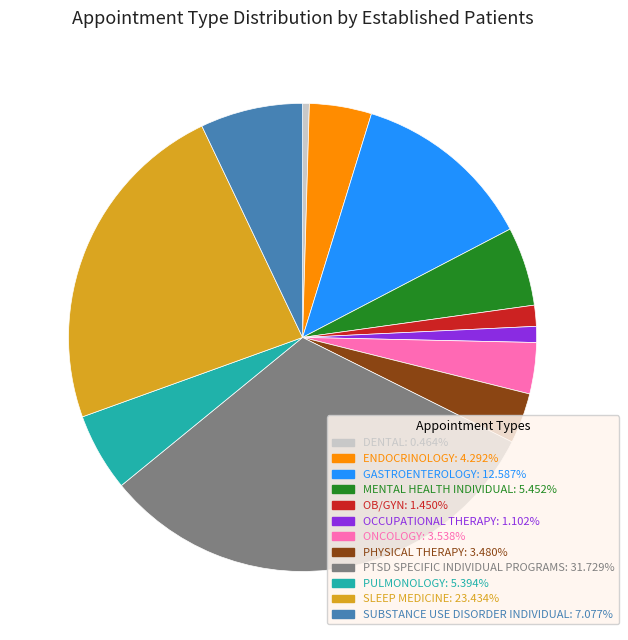

What is the largest slice in the pie chart?

PTSD SPECIFIC INDIVIDUAL PROGRAMS